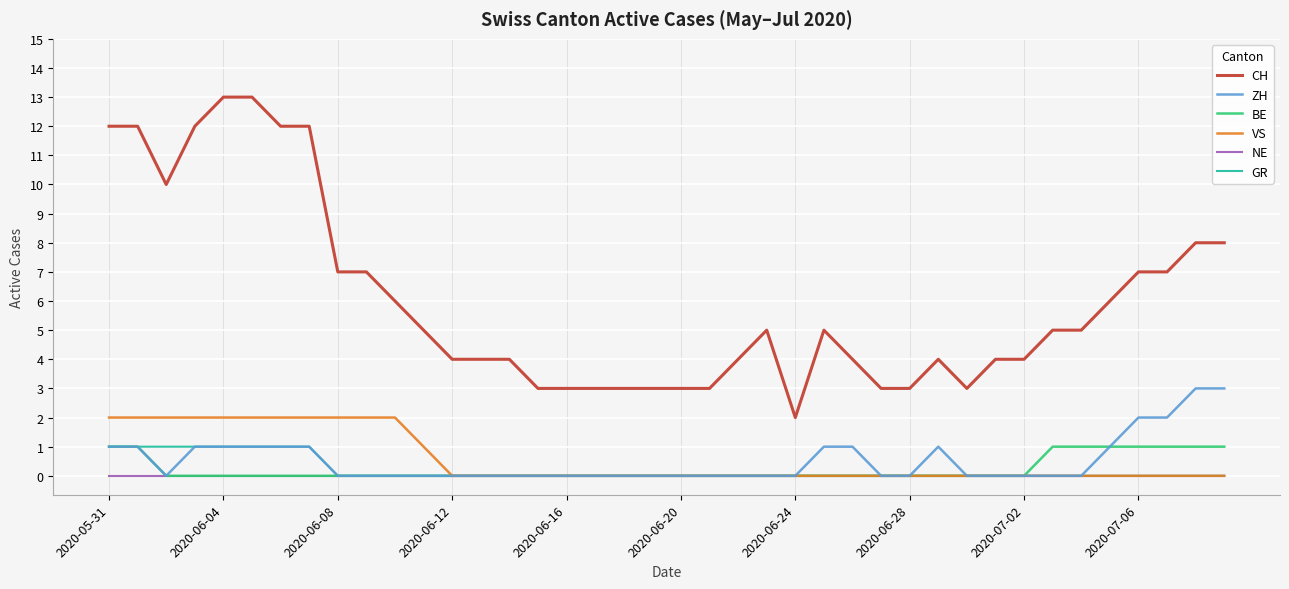

Which series has the widest spread of values?

CH